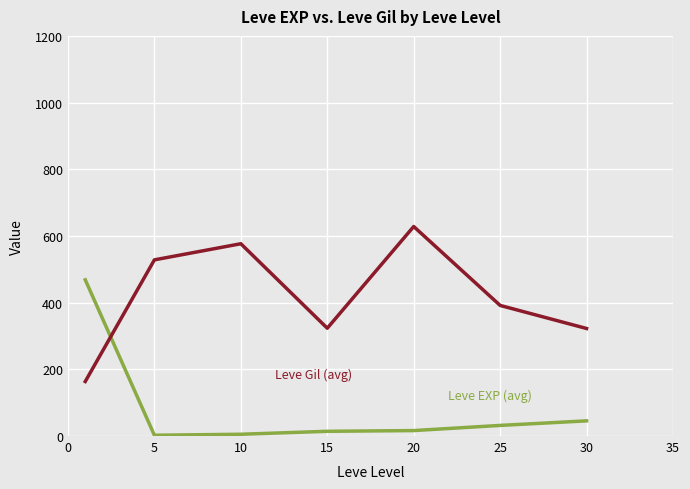

What is the maximum value shown in the chart?

628.3